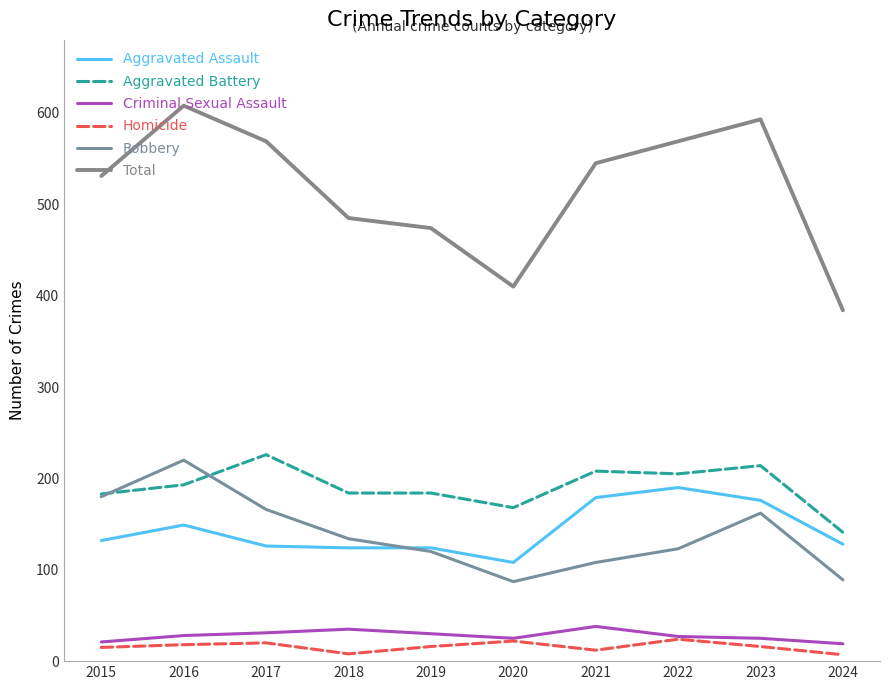

How many data points in Aggravated Assault are above 132?

4